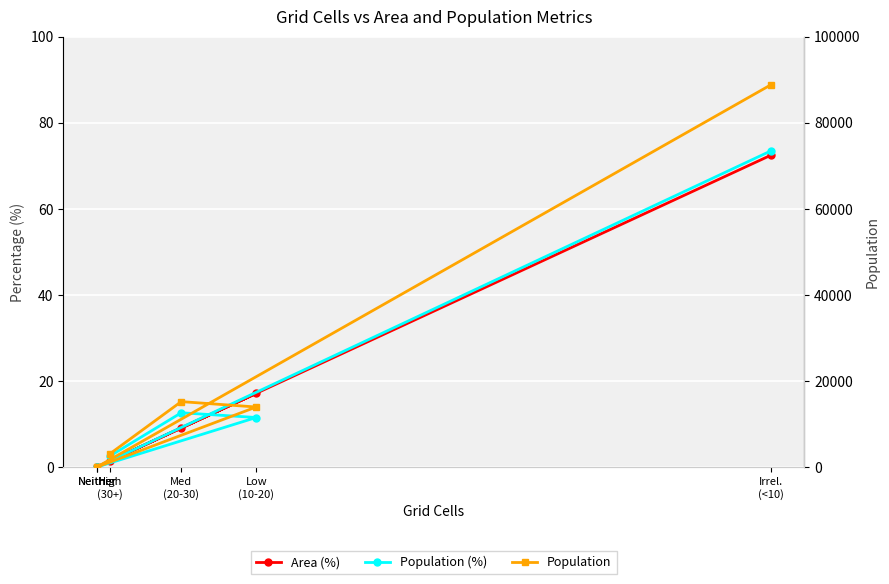

At which category does the chart reach its minimum across all series?

Neither